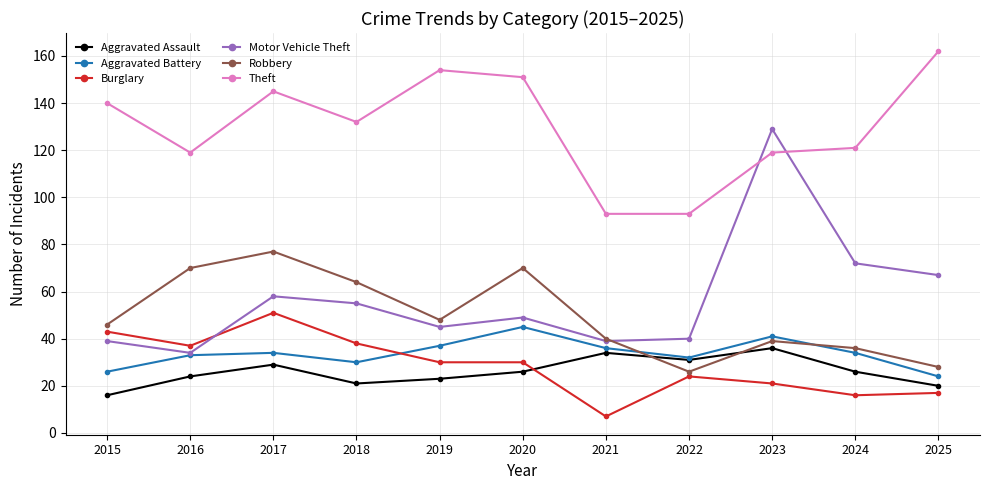

How many series are shown in this chart?

6